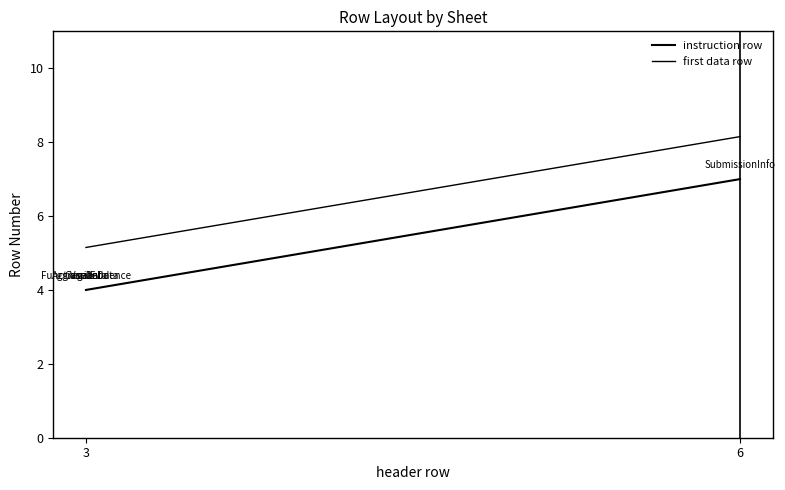

True or false: first data row has more than 0 points higher than both neighbors.

False